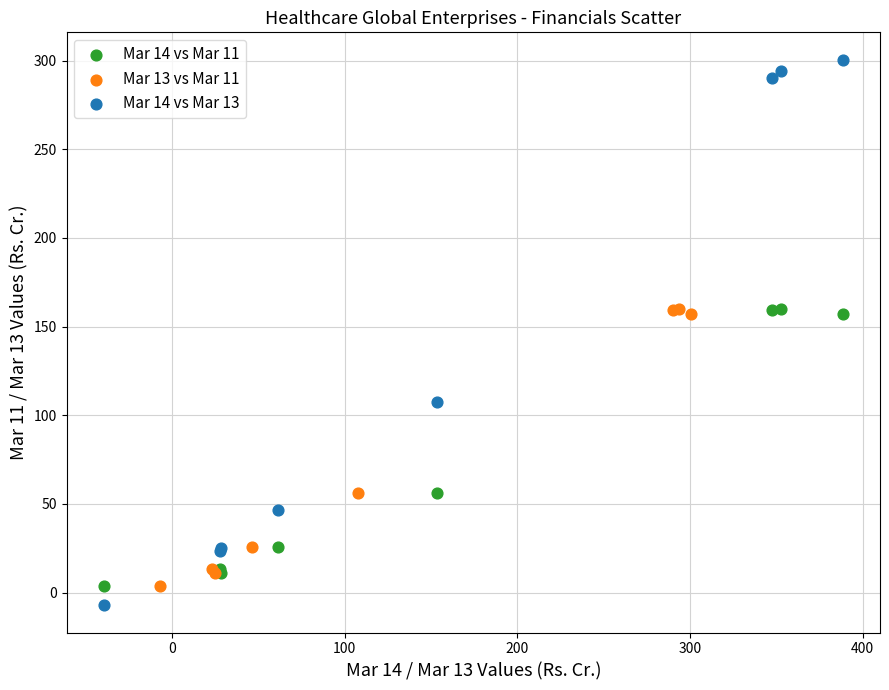

What are all the series names shown in the legend?

Mar 14 vs Mar 11, Mar 13 vs Mar 11, Mar 14 vs Mar 13